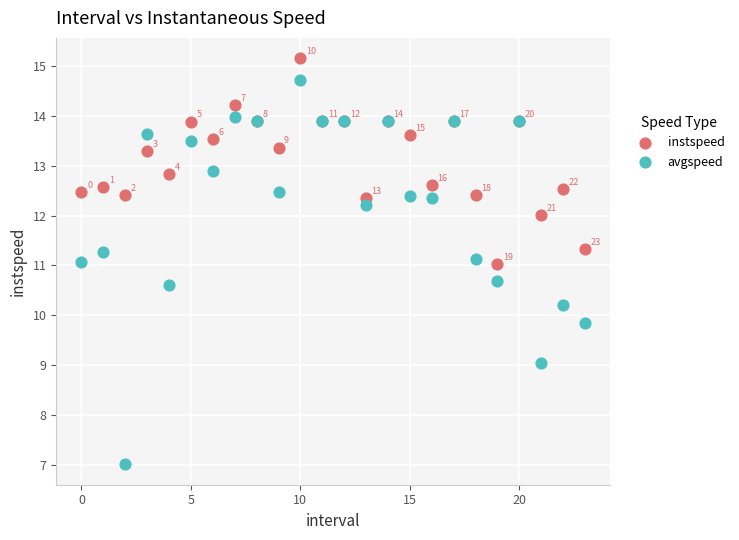

What are all the series names shown in the legend?

instspeed, avgspeed